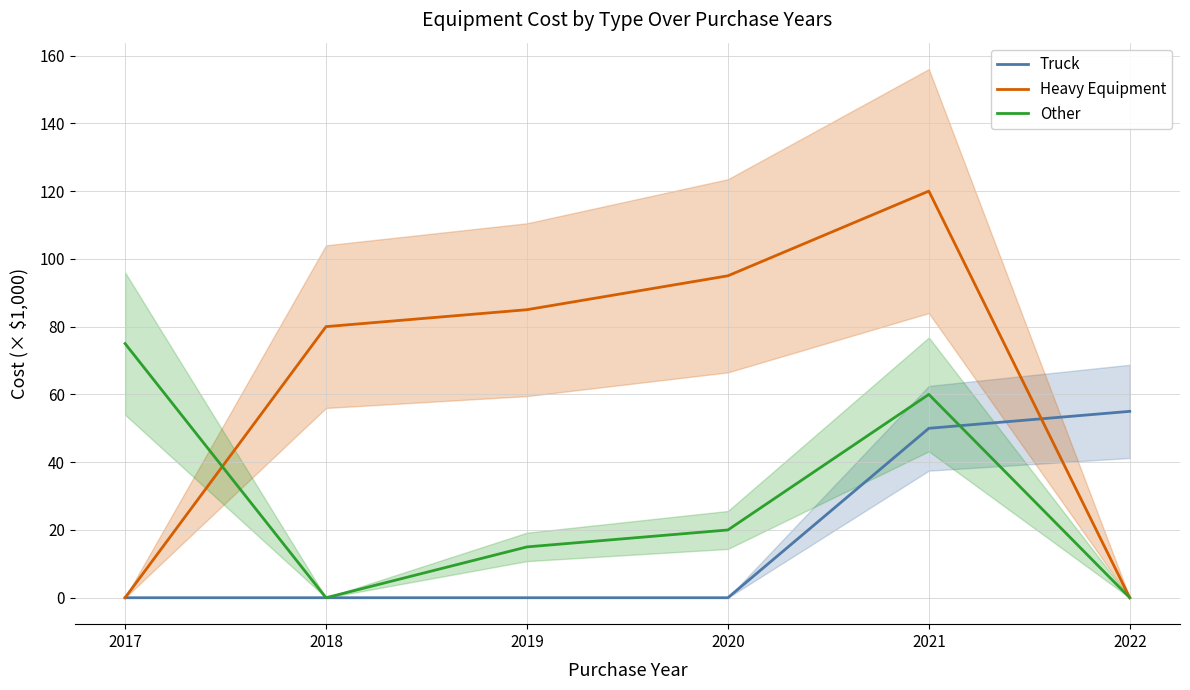

What are all the series names shown in the legend?

Truck, Heavy Equipment, Other